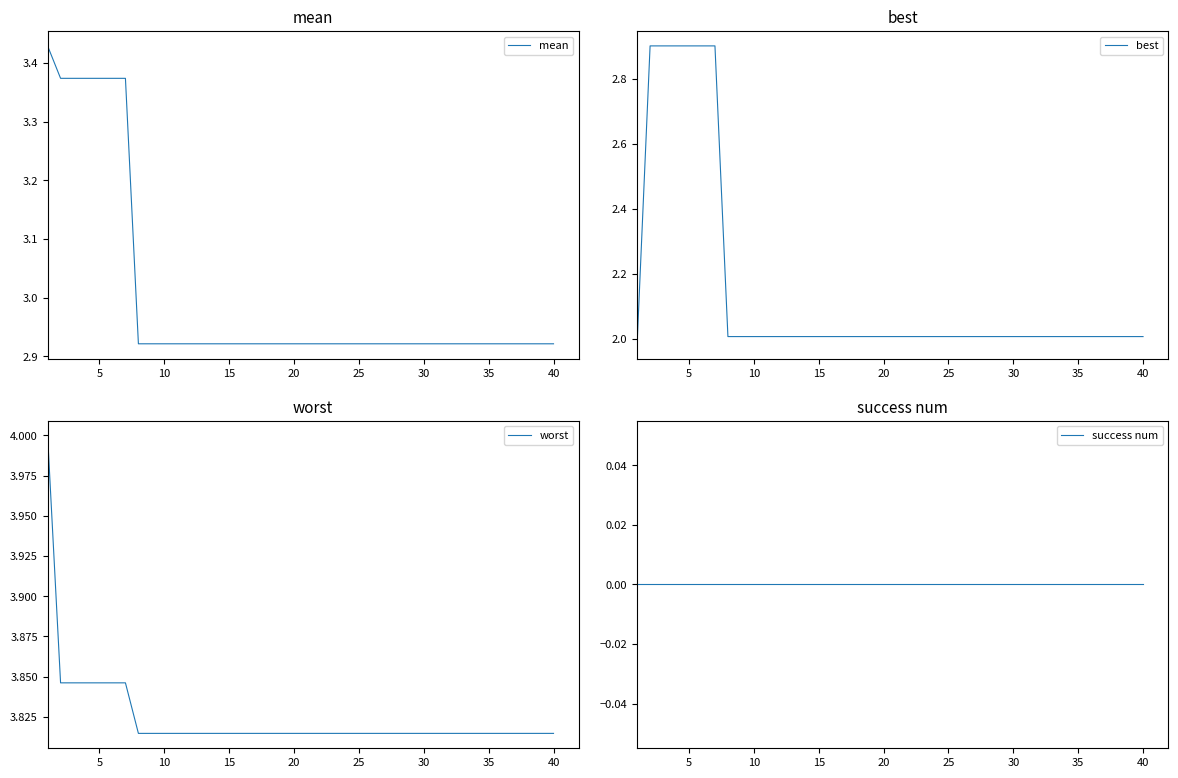

Reading left to right, list all the values displayed in this chart.

mean: 3.4	3.4	3.4	3.4	3.4	3.4	3.4	2.9	2.9	2.9	2.9	2.9	2.9	2.9	2.9	2.9	2.9	2.9	2.9	2.9	2.9	2.9	2.9	2.9	2.9	2.9	2.9	2.9	2.9	2.9	2.9	2.9	2.9	2.9	2.9	2.9	2.9	2.9	2.9	2.9
best: 2.0	2.9	2.9	2.9	2.9	2.9	2.9	2.0	2.0	2.0	2.0	2.0	2.0	2.0	2.0	2.0	2.0	2.0	2.0	2.0	2.0	2.0	2.0	2.0	2.0	2.0	2.0	2.0	2.0	2.0	2.0	2.0	2.0	2.0	2.0	2.0	2.0	2.0	2.0	2.0
worst: 4.0	3.8	3.8	3.8	3.8	3.8	3.8	3.8	3.8	3.8	3.8	3.8	3.8	3.8	3.8	3.8	3.8	3.8	3.8	3.8	3.8	3.8	3.8	3.8	3.8	3.8	3.8	3.8	3.8	3.8	3.8	3.8	3.8	3.8	3.8	3.8	3.8	3.8	3.8	3.8
success num: 0.0	0.0	0.0	0.0	0.0	0.0	0.0	0.0	0.0	0.0	0.0	0.0	0.0	0.0	0.0	0.0	0.0	0.0	0.0	0.0	0.0	0.0	0.0	0.0	0.0	0.0	0.0	0.0	0.0	0.0	0.0	0.0	0.0	0.0	0.0	0.0	0.0	0.0	0.0	0.0